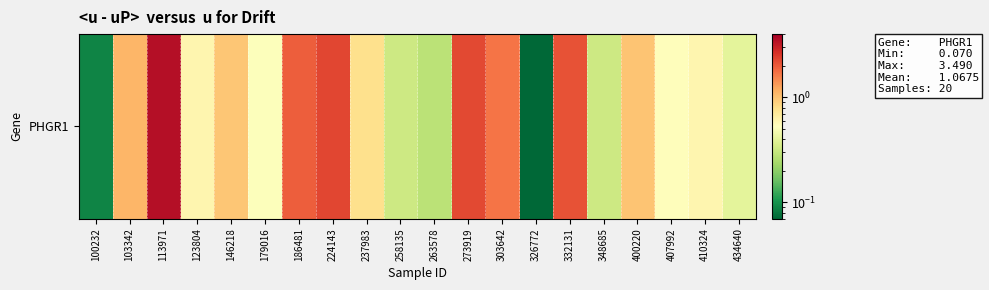

Which label corresponds to the smallest value in the chart?

326772